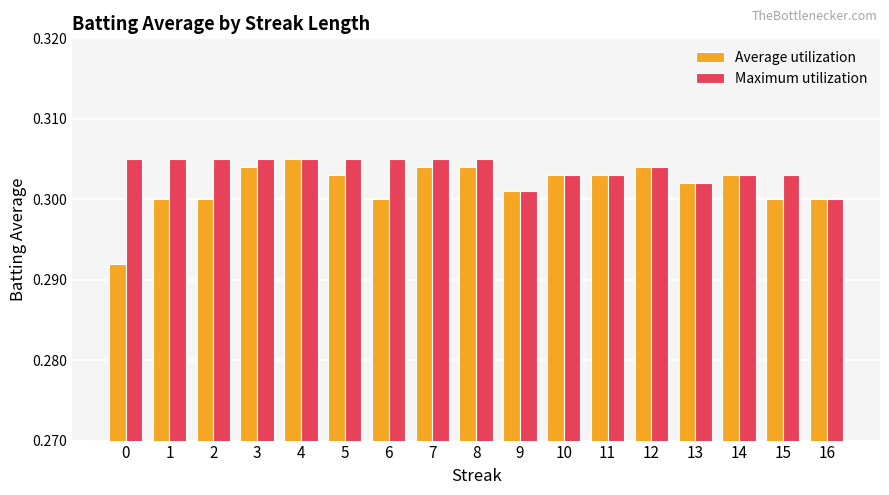

At which label is Maximum utilization closest to 0?

16